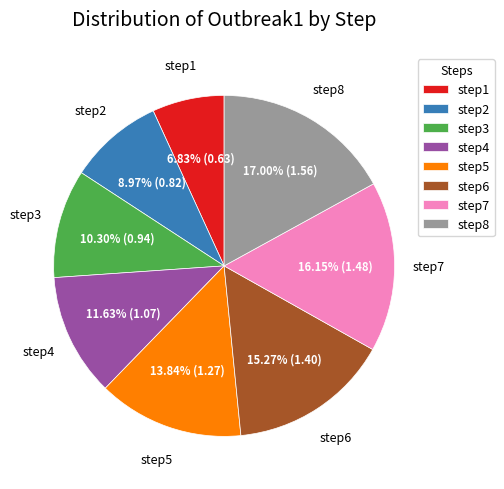

Is there a majority slice in this chart?

No